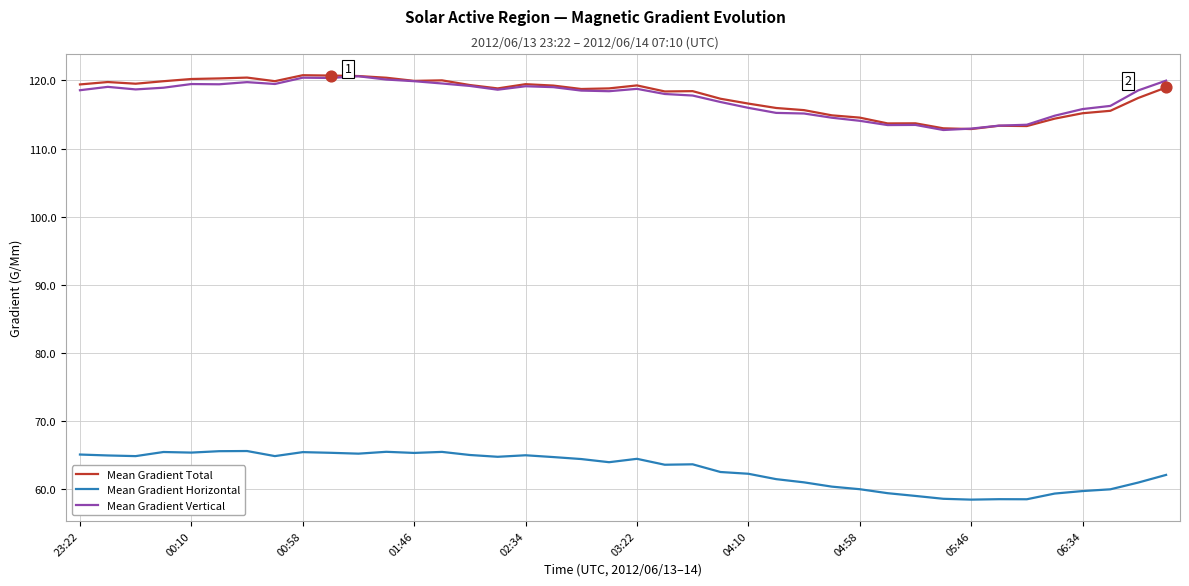

What is the minimum value for Mean Gradient Vertical?

112.7